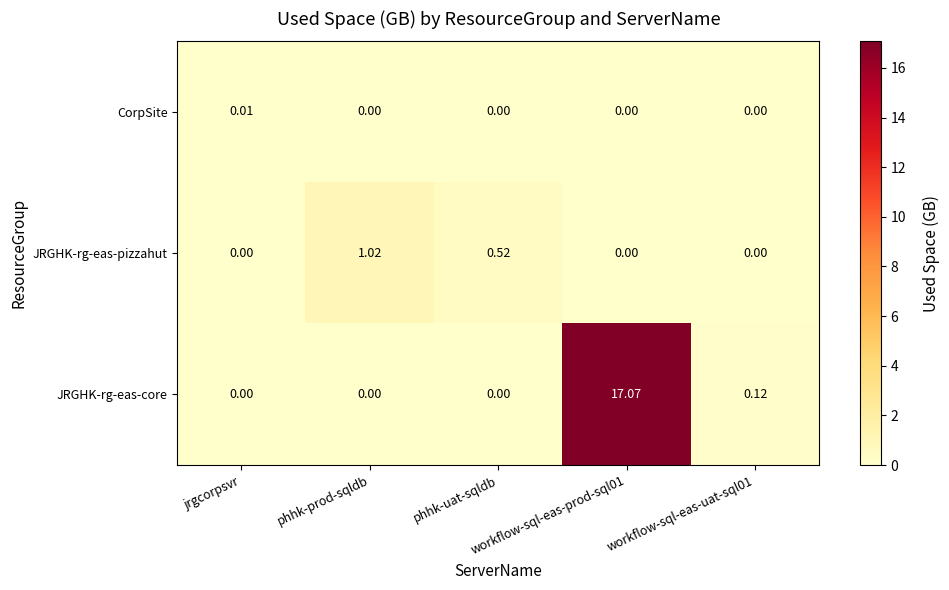

At which label does CorpSite reach its minimum?

phhk-prod-sqldb